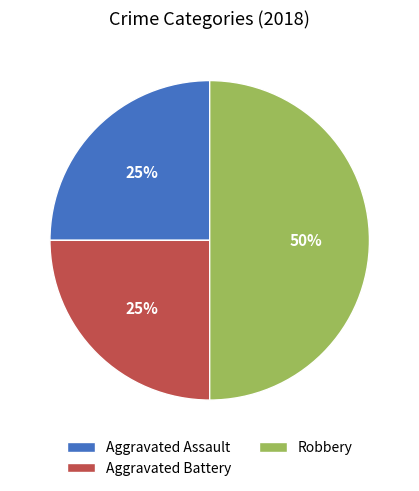

True or false: Aggravated Assault accounts for 20% of the total.

False